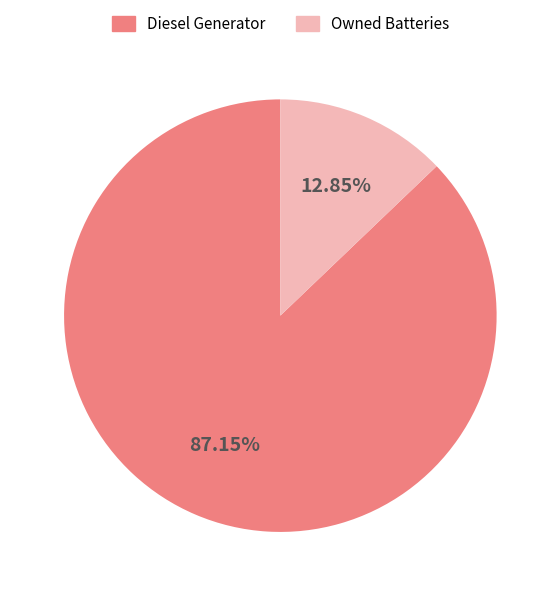

Approximately how many times larger is the value at Diesel Generator compared to Owned Batteries?

6.8